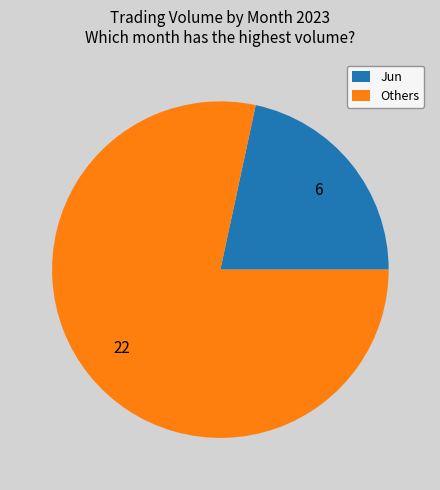

Is it true that Jun is 32% of the pie?

False